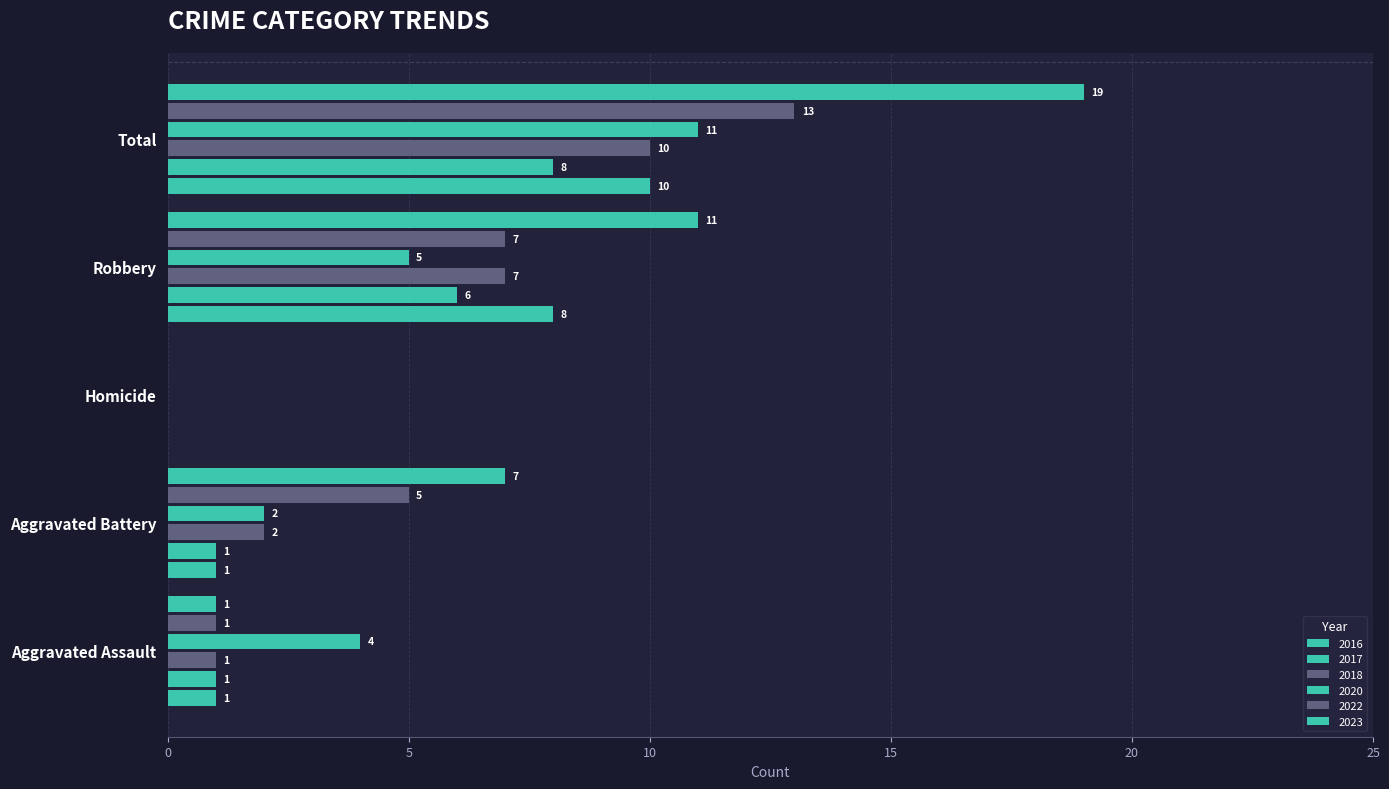

How many data points does each series have?

5